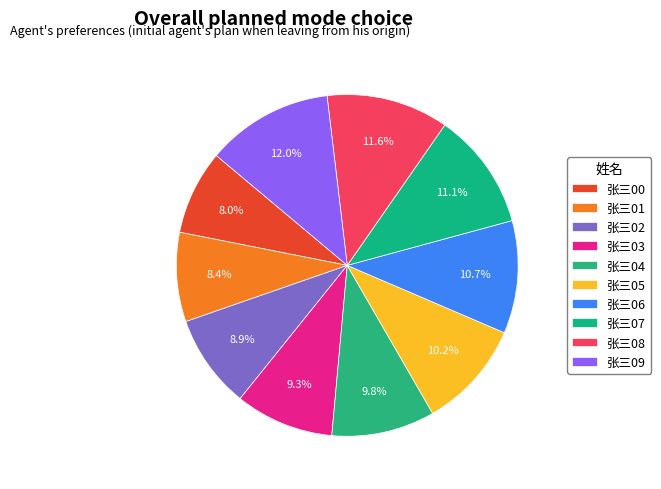

What percentage is NOT represented by 张三07?

88.9%